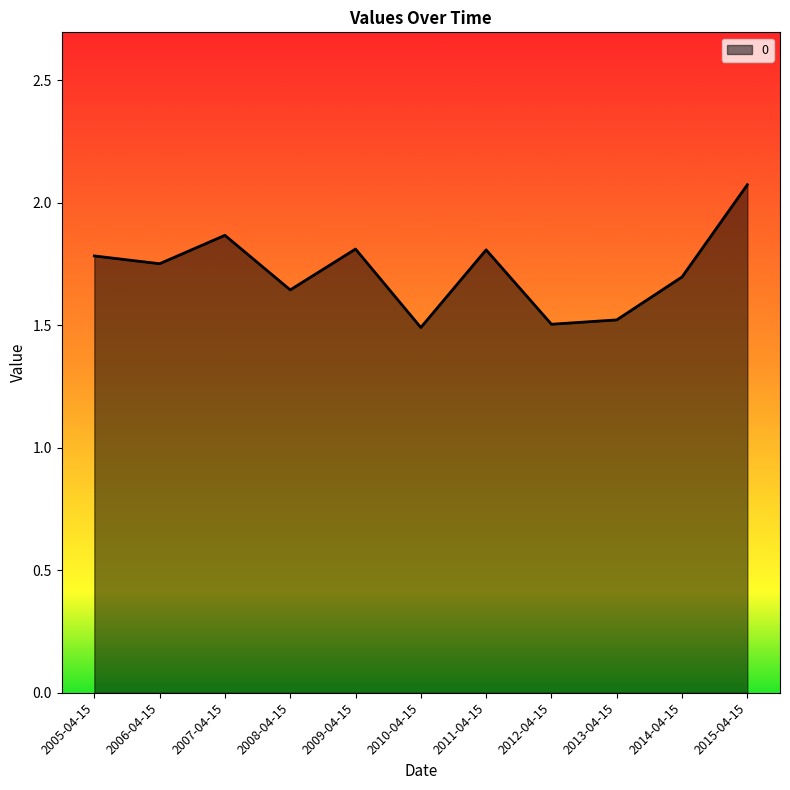

True or false: the data shows 1.5 at 2013-04-15.

True